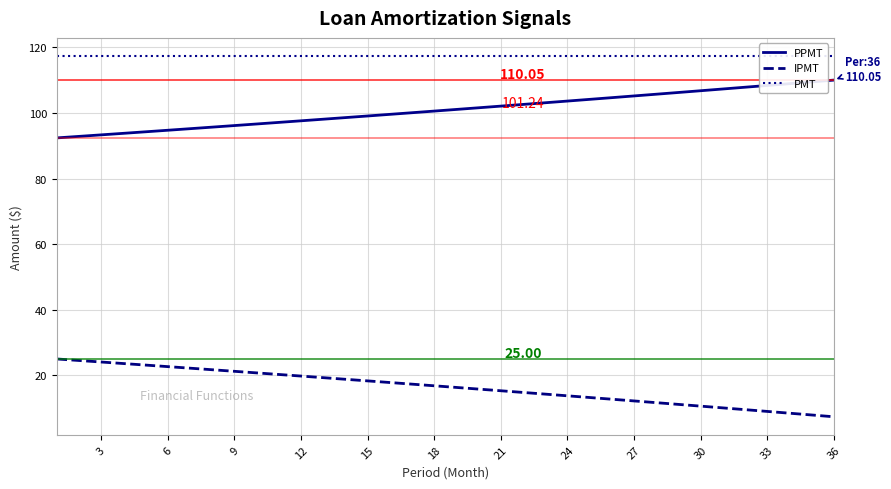

True or false: IPMT and PPMT cross at least once.

False